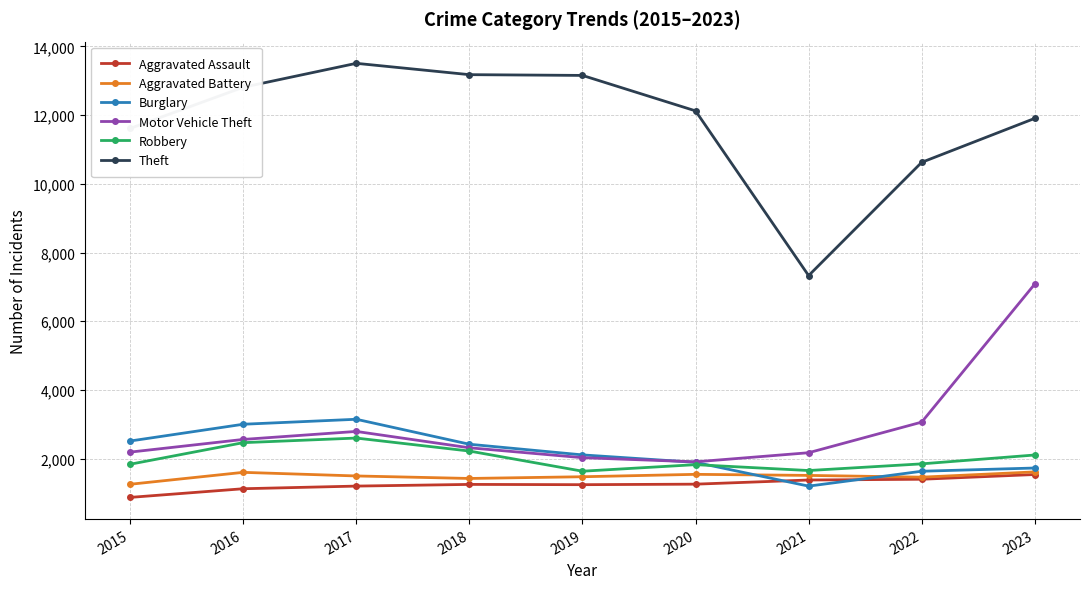

What is the approximate value of Aggravated Assault at 2022?

1402